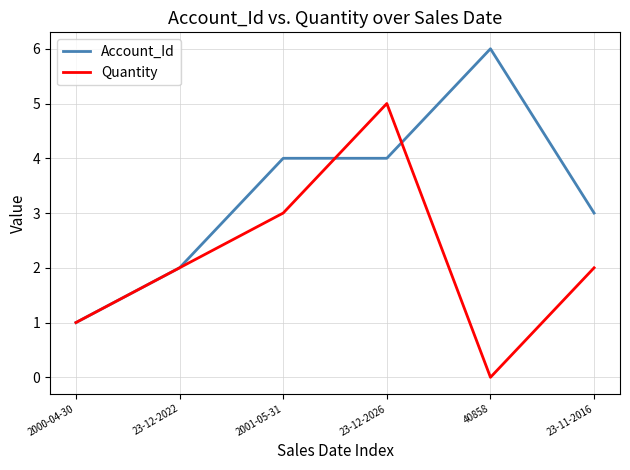

Read the Quantity value at 23-11-2016.

2